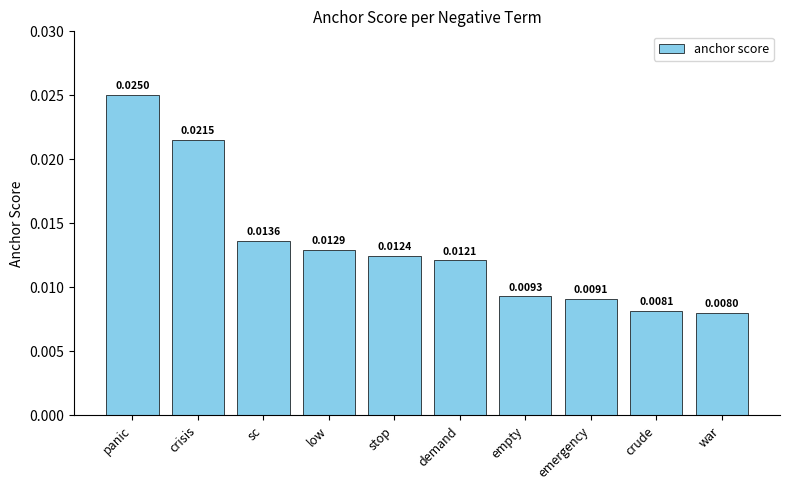

Between crisis and war, which is larger?

crisis